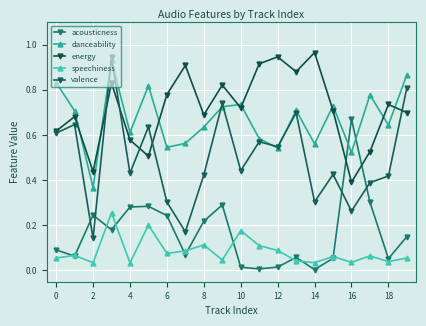

What are all the series names shown in the legend?

acousticness, danceability, energy, speechiness, valence